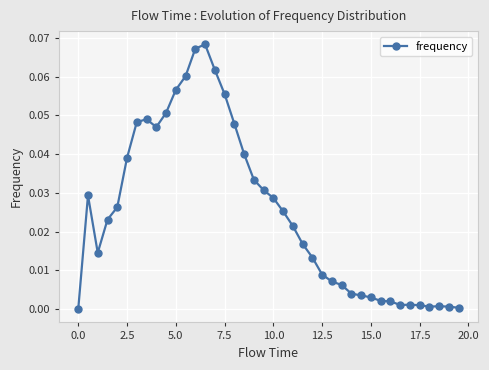

True or false: there are more than 2 points higher than both neighbors.

True